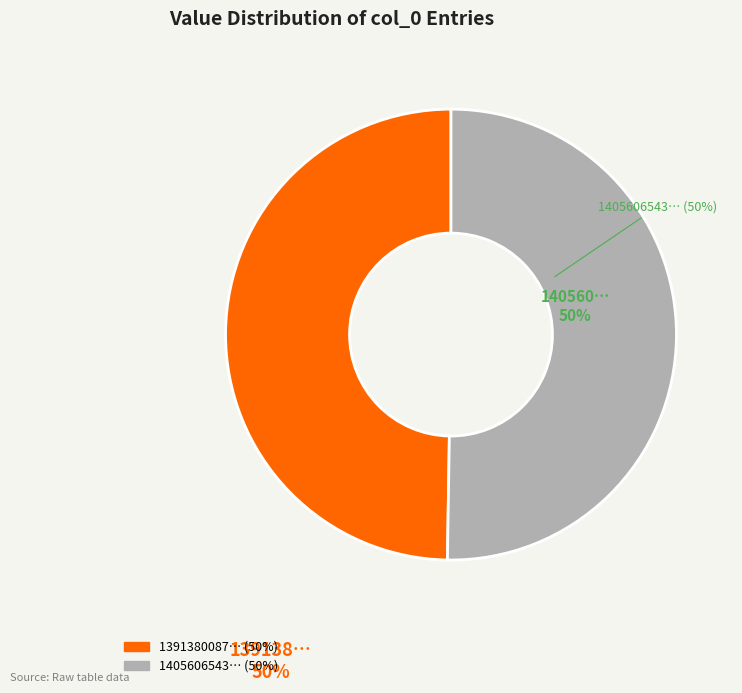

To the nearest percent, what is the average slice percentage?

50%